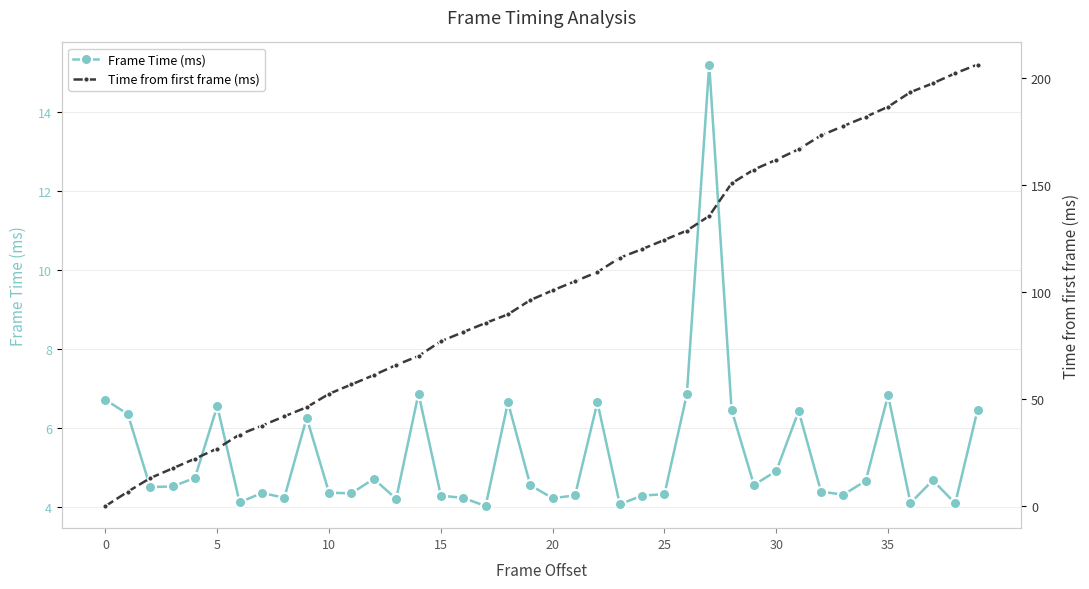

True or false: Frame Time (ms) and Time from first frame (ms) cross at least once.

True